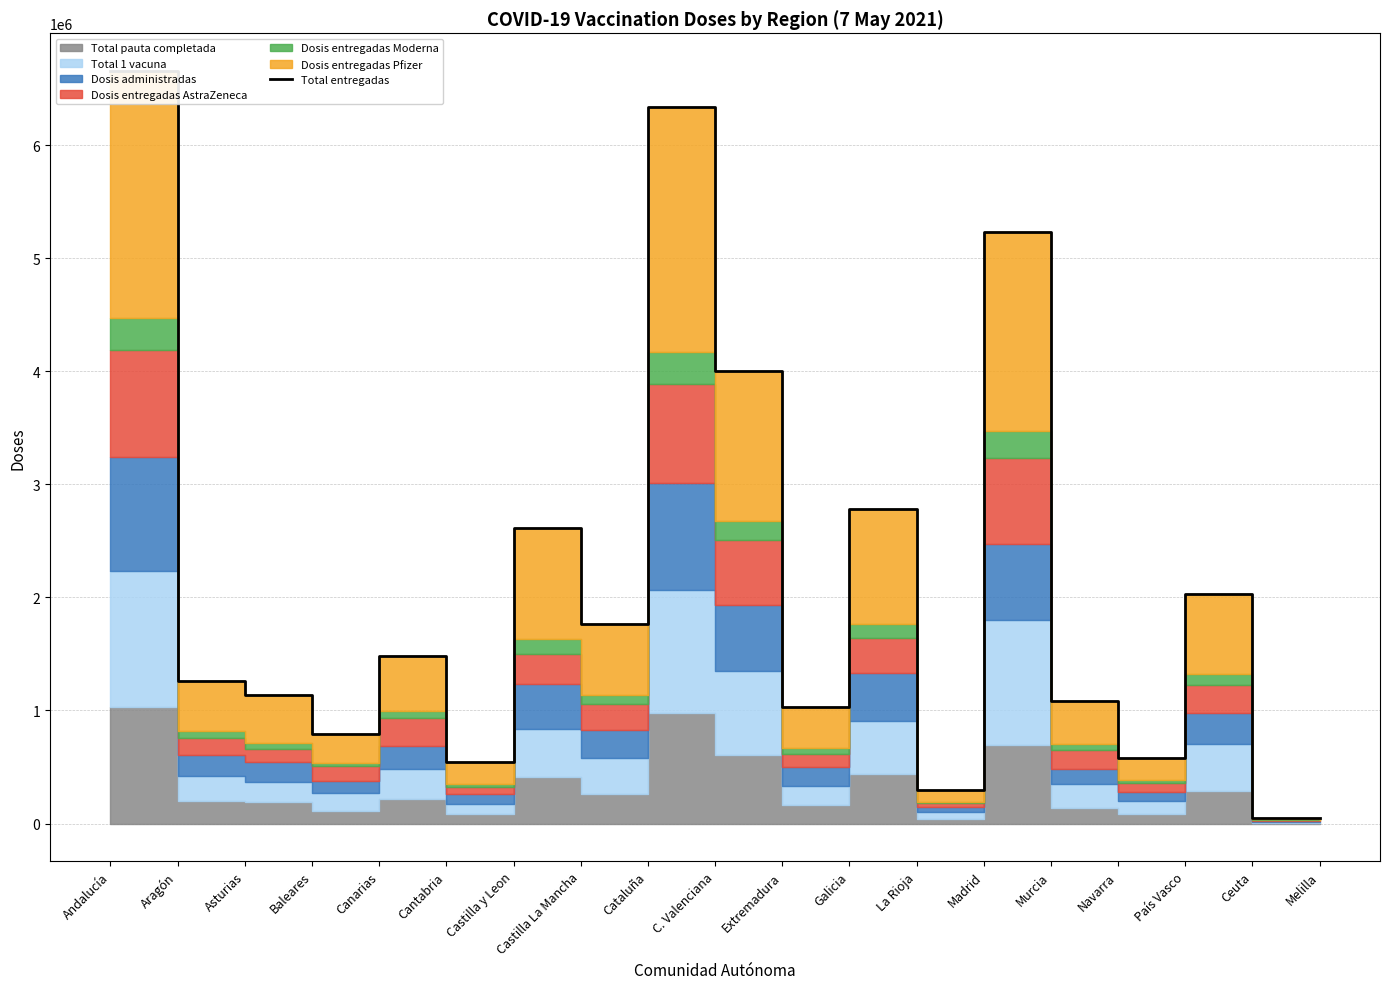

Is it true that the value at Cantabria is 547752?

True